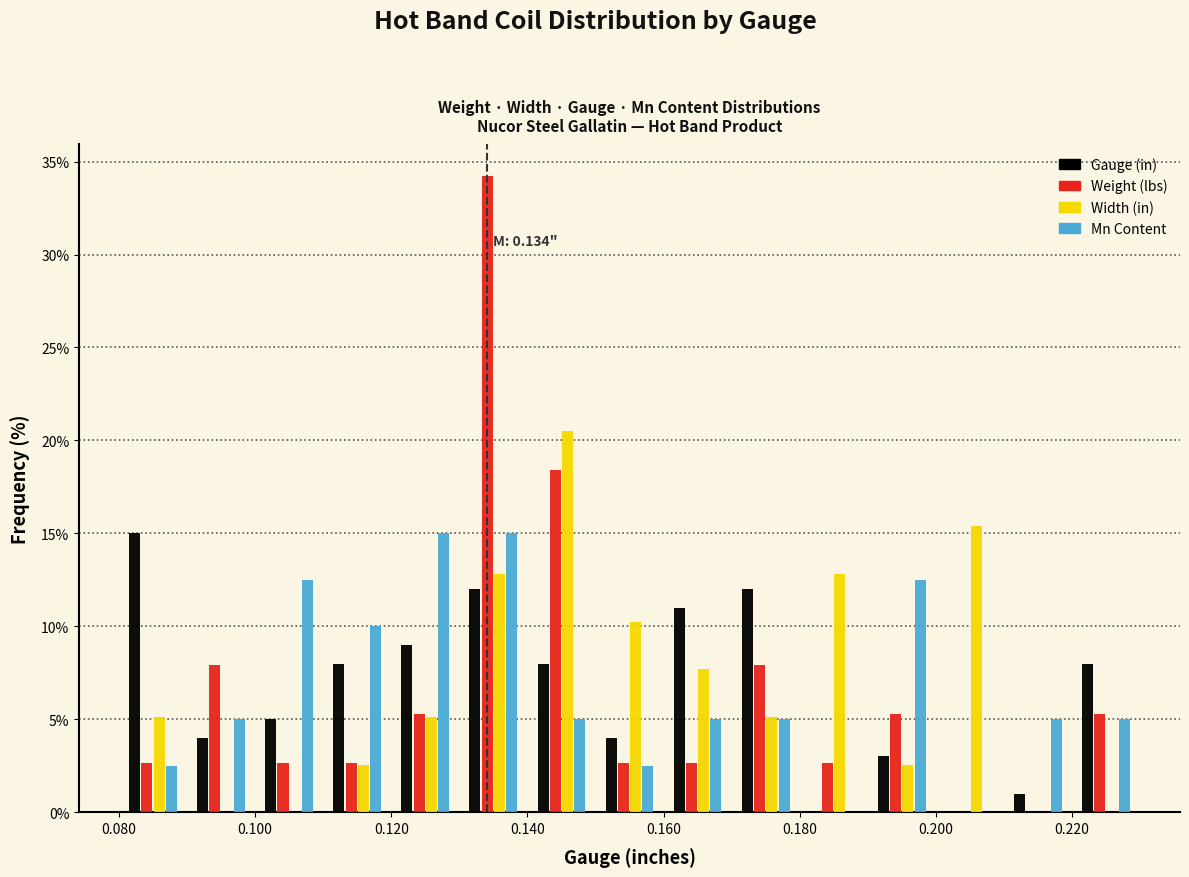

In the Weight (lbs) series, which range on the x-axis has the tallest bar?

0.13 to 0.14